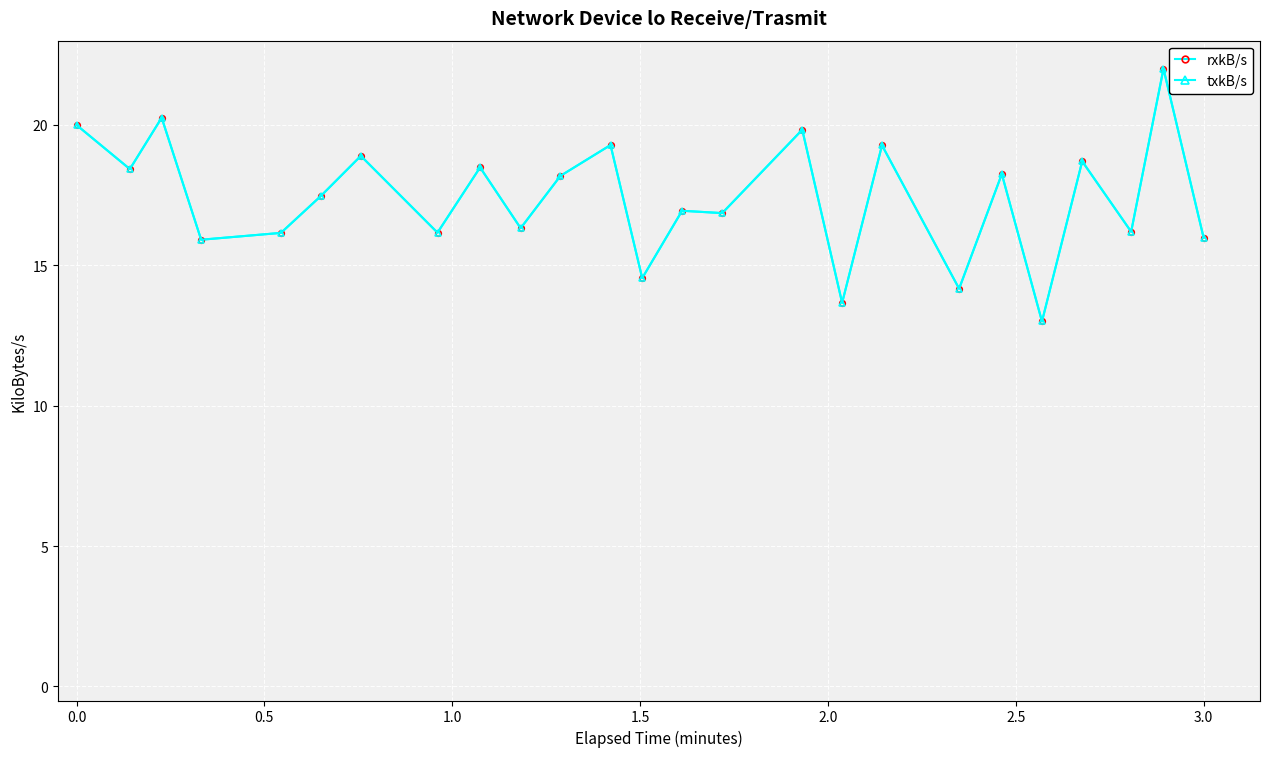

Does the chart have visible grid lines?

Yes